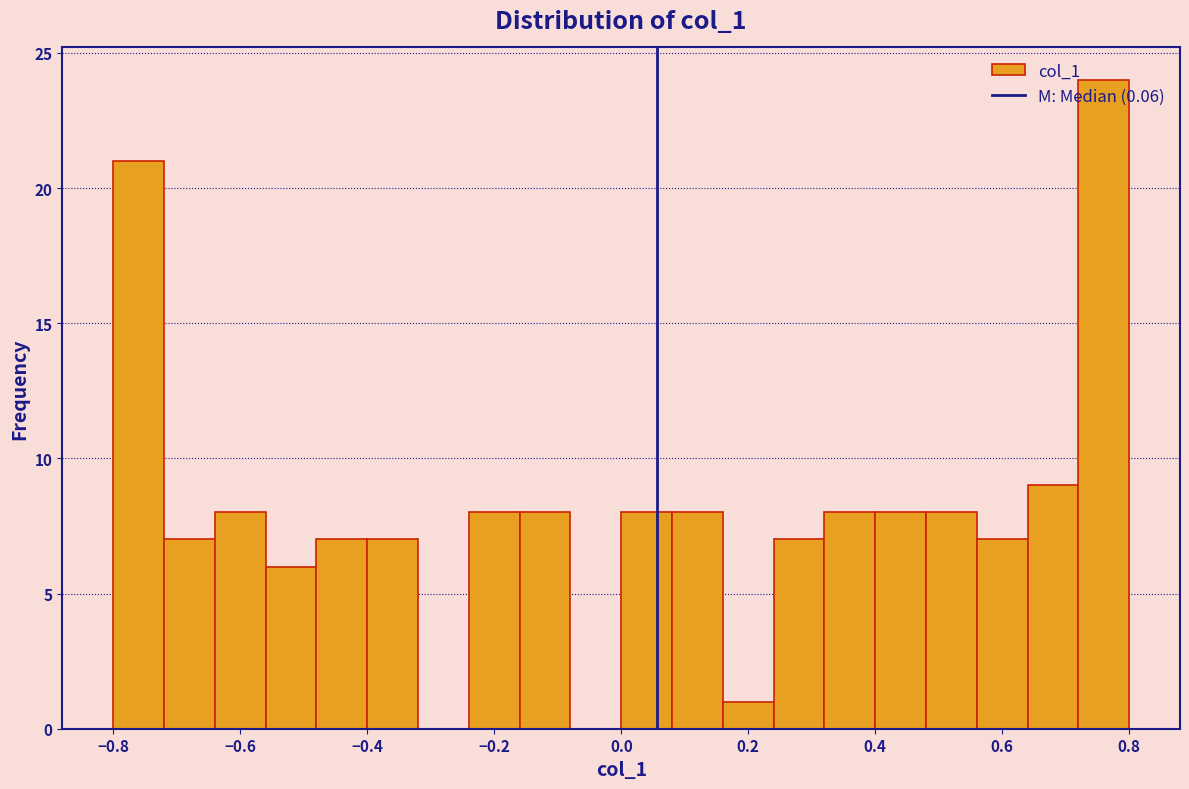

Which range on the x-axis has the tallest bar?

0.72 to 0.80